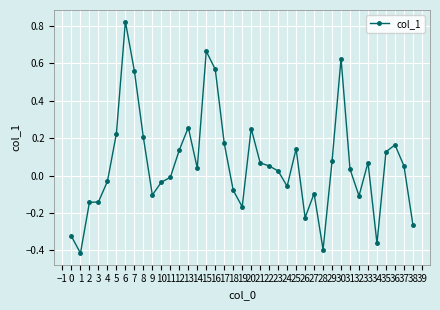

What is the change in value from 2 to 4?

+0.1